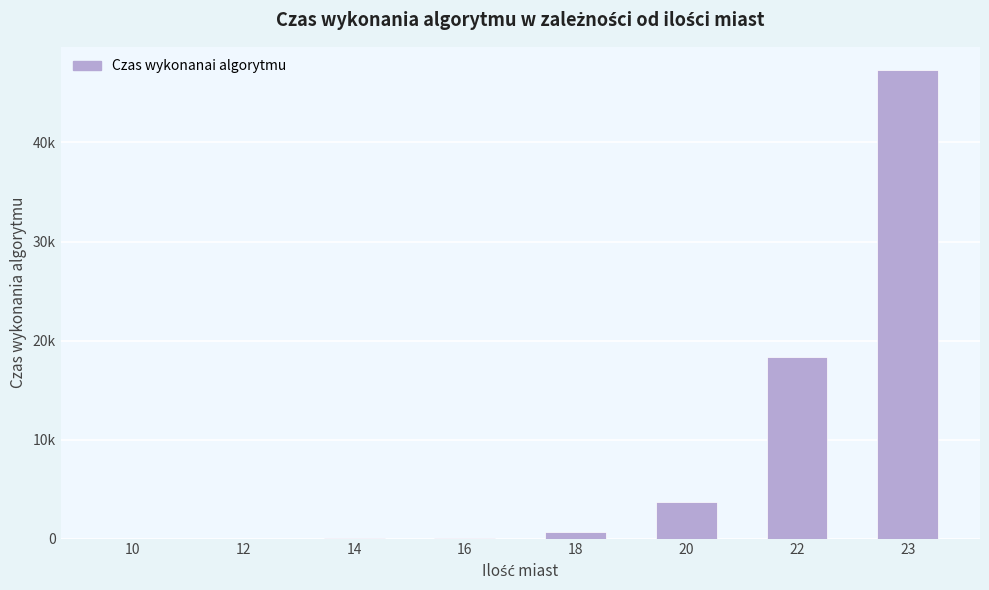

The value at 16 is 73.4. True or false?

True